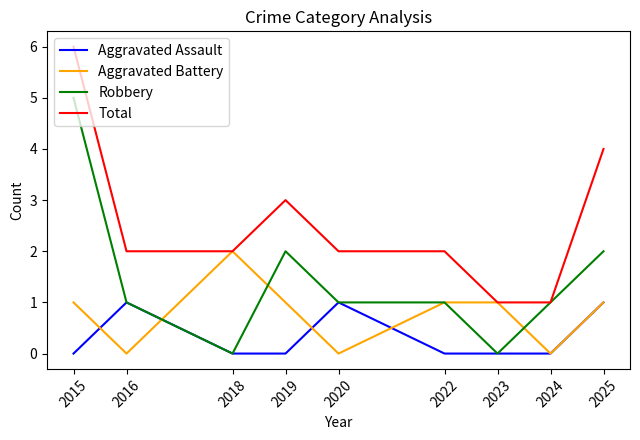

True or false: Aggravated Battery and Robbery cross at least once.

True